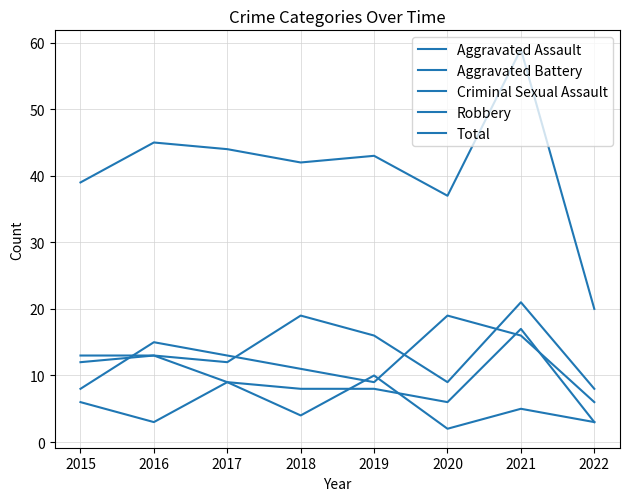

How many lines are shown in the chart?

5